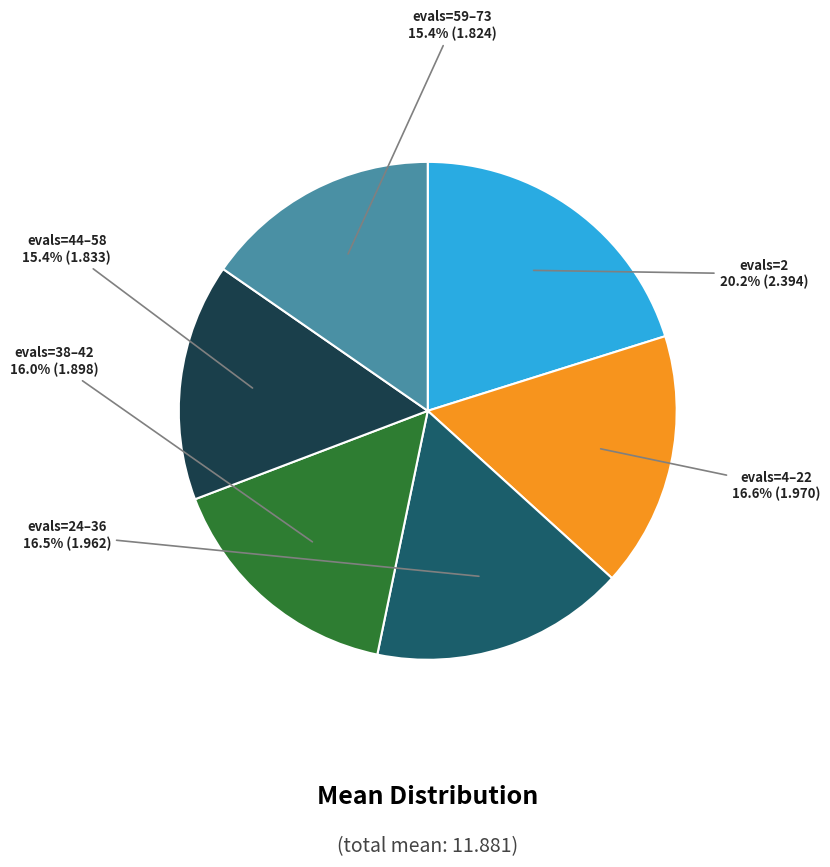

Does any single category account for the majority?

No